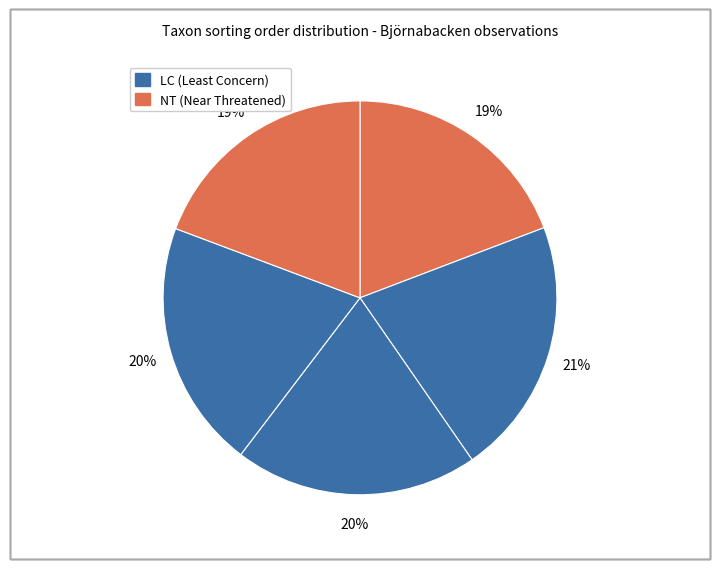

How many slices are in this pie chart?

5